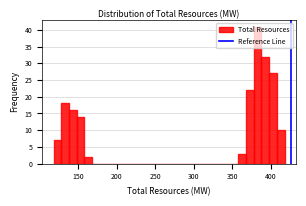

Read against the x-axis, roughly where is the centre of the tallest bar?

385